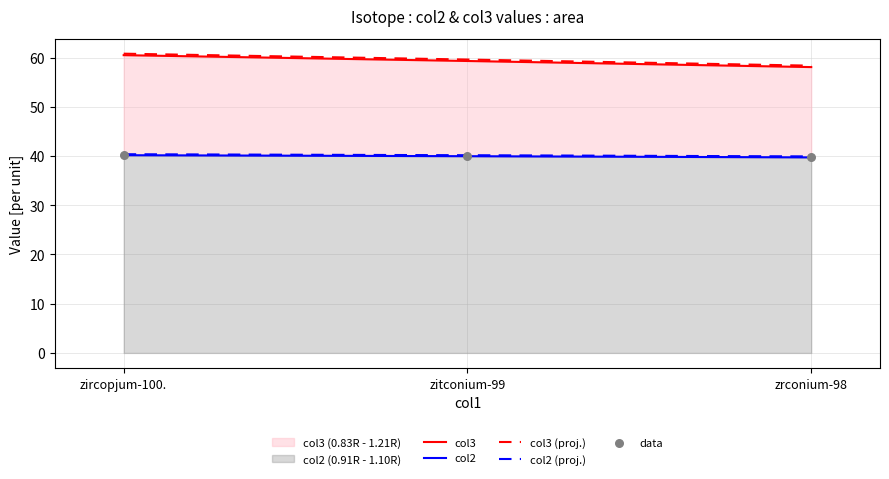

At which category is the sum across all series the highest?

zircopjum-100.